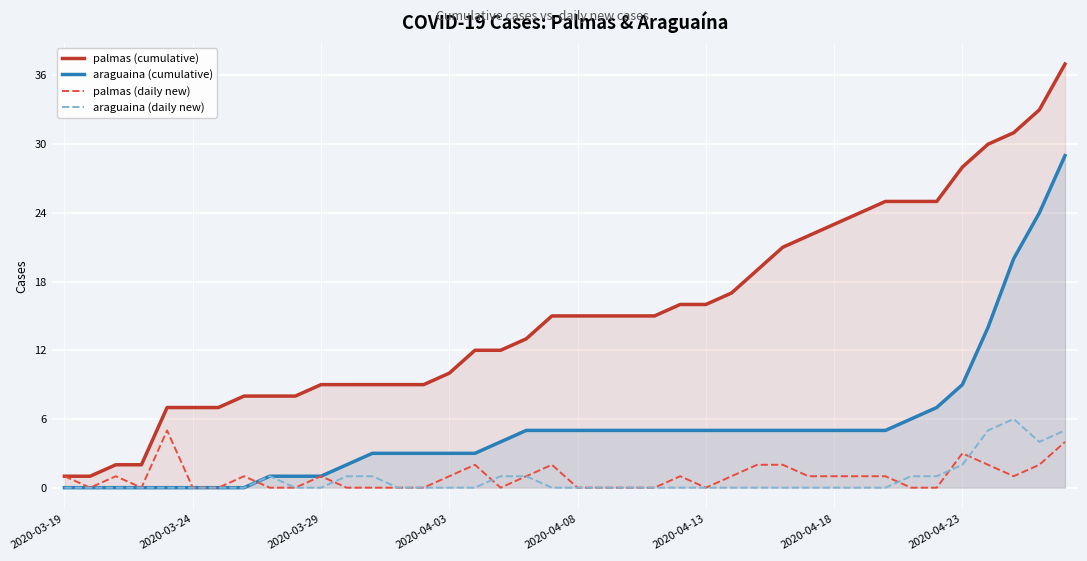

True or false: araguaina (cumulative) has more than 1 interior local peaks.

False